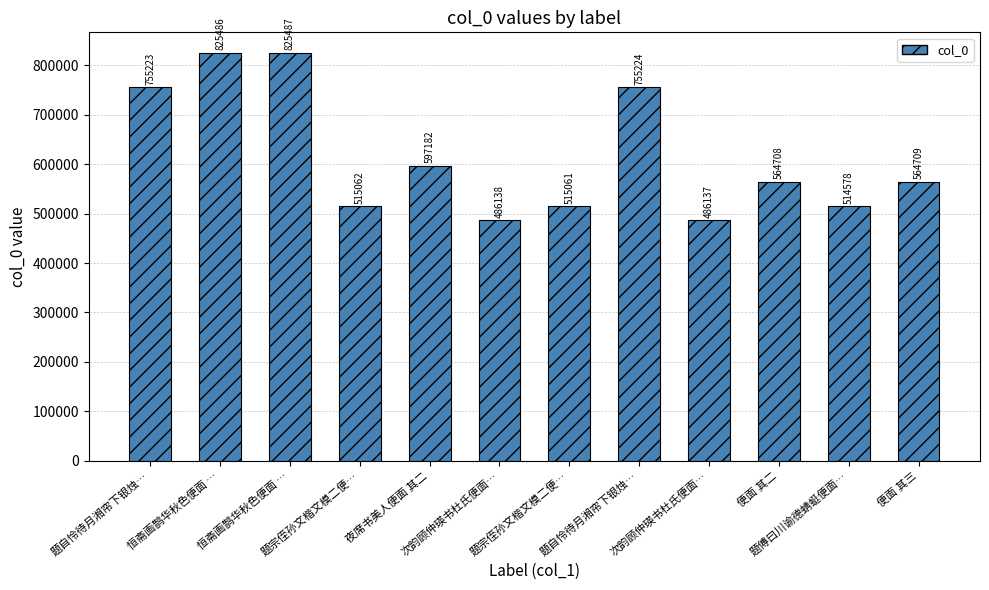

How many distinct data groups are displayed?

1